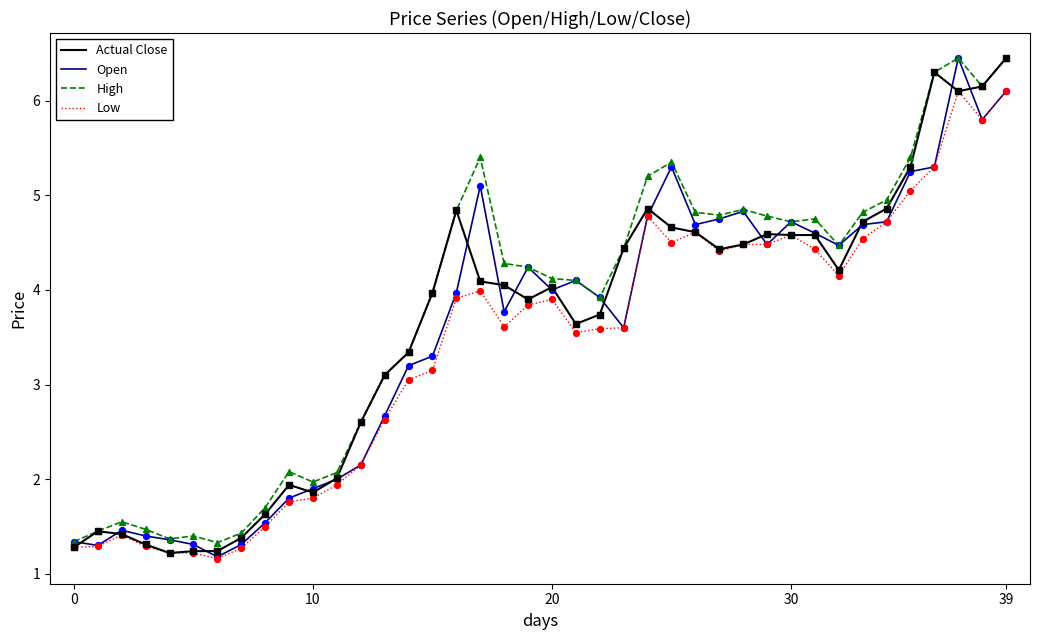

What is the maximum value for Low?

6.1